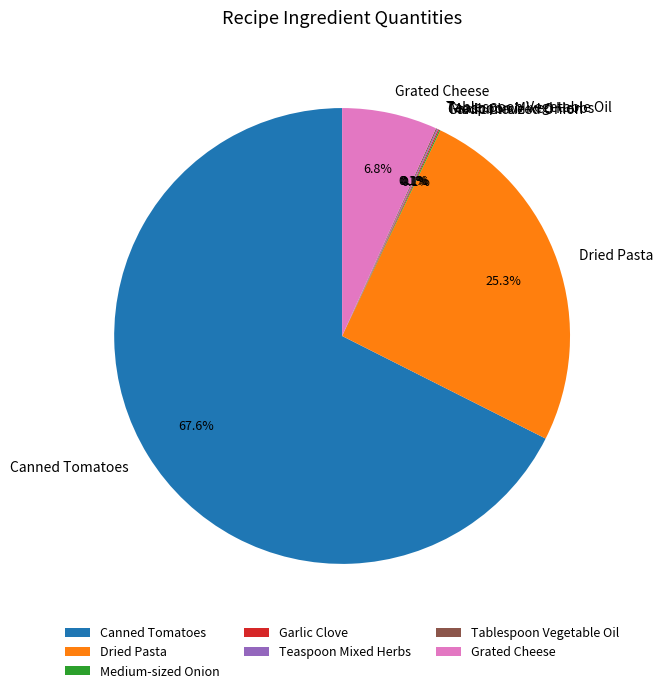

Does any single category account for the majority?

Yes